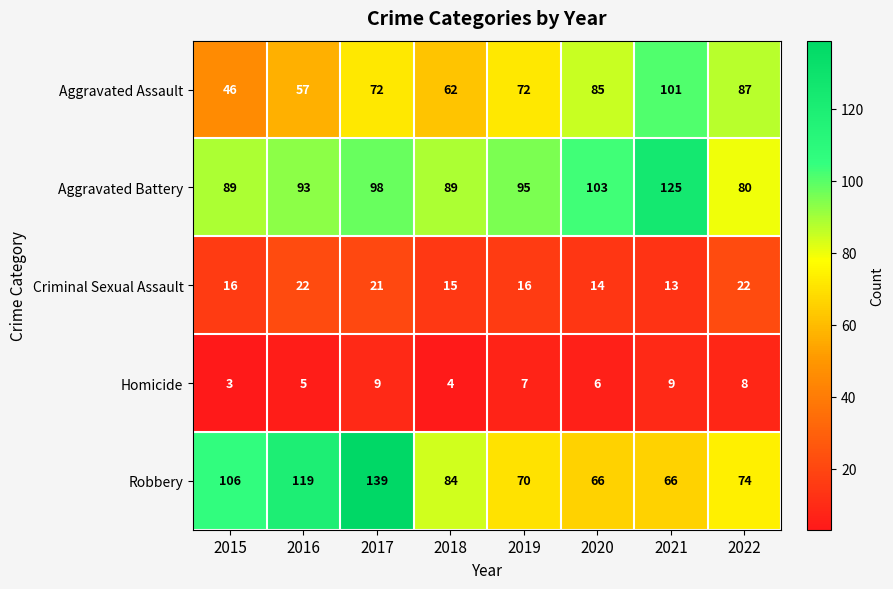

Which category has the highest value in the Aggravated Battery series?

2021